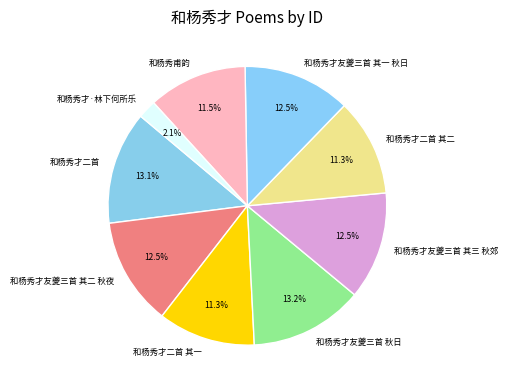

Does 和杨秀才二首 account for over 50% of the chart?

No